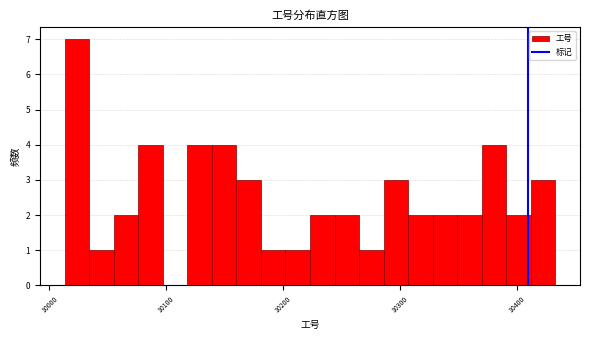

Read against the x-axis, roughly where is the centre of the tallest bar?

10020